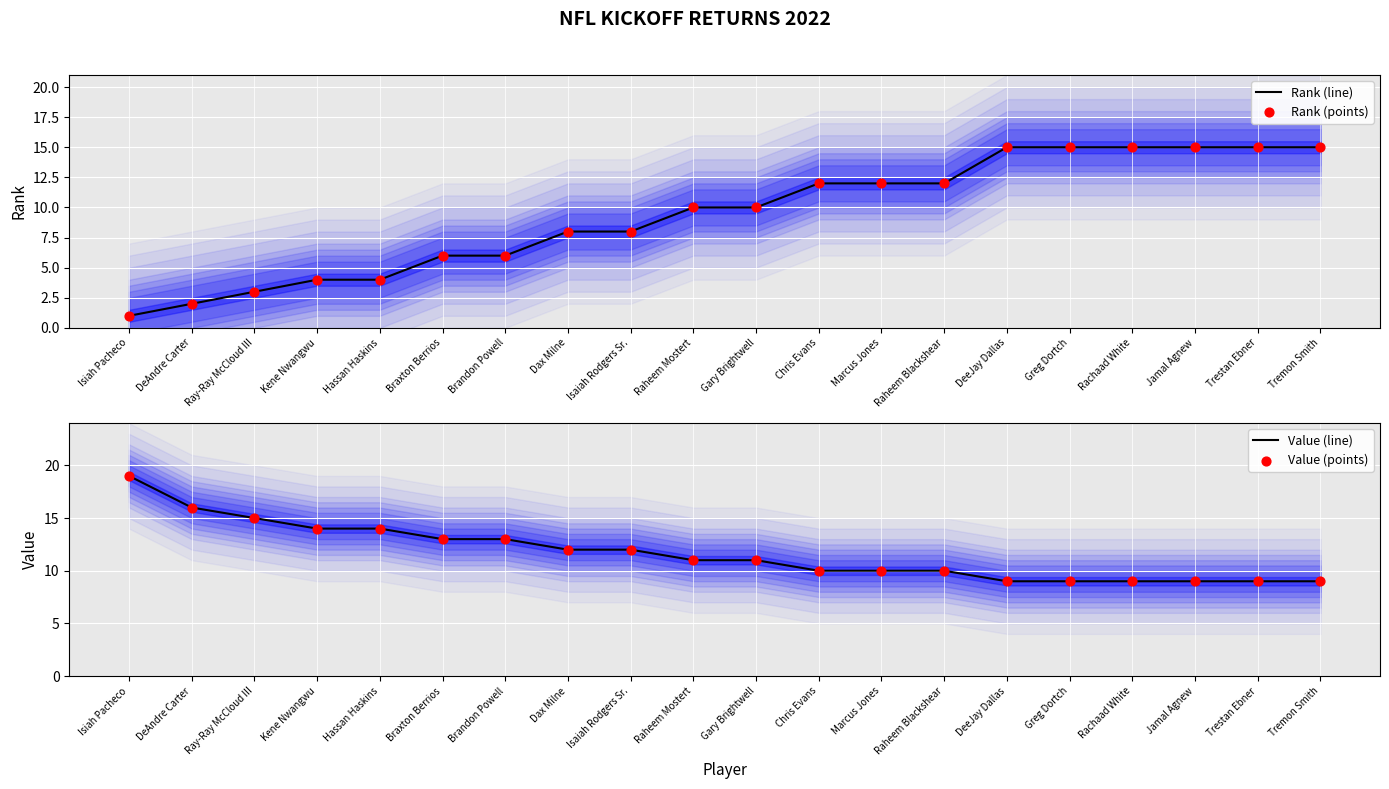

Which series reaches the maximum Y coordinate?

Value (line)